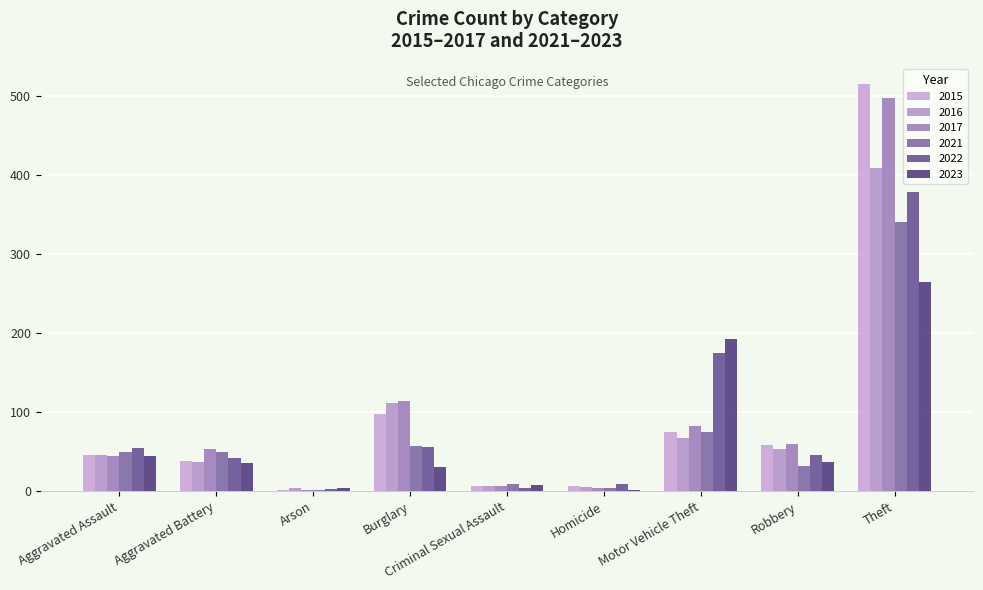

Reading left to right, extract all data points from this chart.

2015: Aggravated Assault=46	Aggravated Battery=38	Arson=1	Burglary=98	Criminal Sexual Assault=7	Homicide=6	Motor Vehicle Theft=75	Robbery=59	Theft=515
2016: Aggravated Assault=46	Aggravated Battery=37	Arson=4	Burglary=112	Criminal Sexual Assault=7	Homicide=5	Motor Vehicle Theft=67	Robbery=54	Theft=409
2017: Aggravated Assault=44	Aggravated Battery=54	Arson=2	Burglary=114	Criminal Sexual Assault=7	Homicide=4	Motor Vehicle Theft=82	Robbery=60	Theft=497
2021: Aggravated Assault=50	Aggravated Battery=49	Arson=1	Burglary=57	Criminal Sexual Assault=9	Homicide=4	Motor Vehicle Theft=75	Robbery=32	Theft=341
2022: Aggravated Assault=55	Aggravated Battery=42	Arson=3	Burglary=56	Criminal Sexual Assault=4	Homicide=9	Motor Vehicle Theft=175	Robbery=46	Theft=379
2023: Aggravated Assault=45	Aggravated Battery=36	Arson=4	Burglary=31	Criminal Sexual Assault=8	Homicide=1	Motor Vehicle Theft=192	Robbery=37	Theft=265